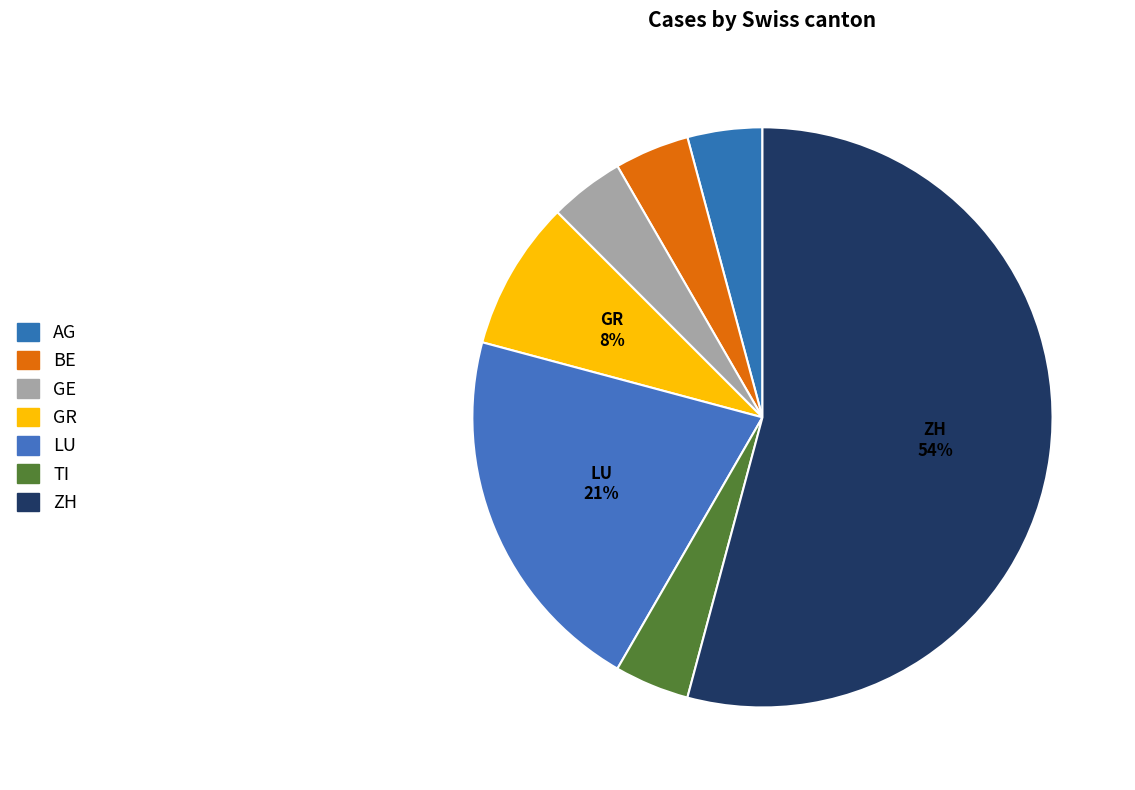

Which has a higher value, BE or GE?

BE